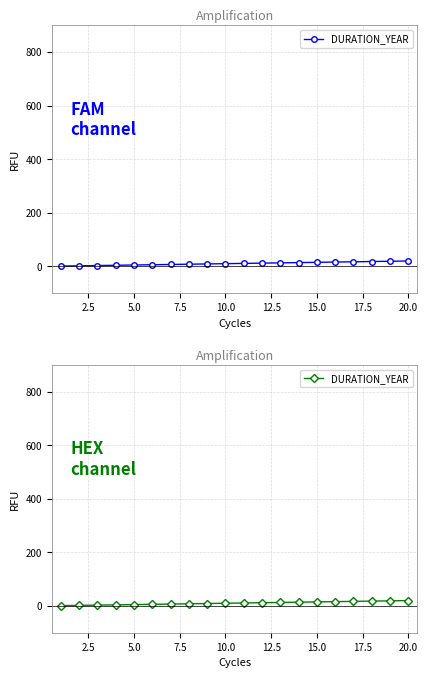

What is the average value?

10